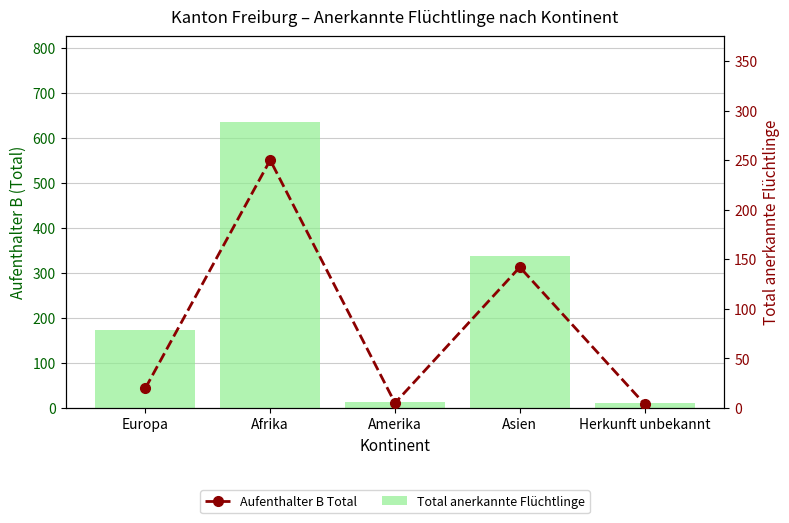

Reading left to right, what are all the values shown in this chart?

Total anerkannte Flüchtlinge: 174	636	13	338	12
Aufenthalter B Total: 20	250	5	142	4